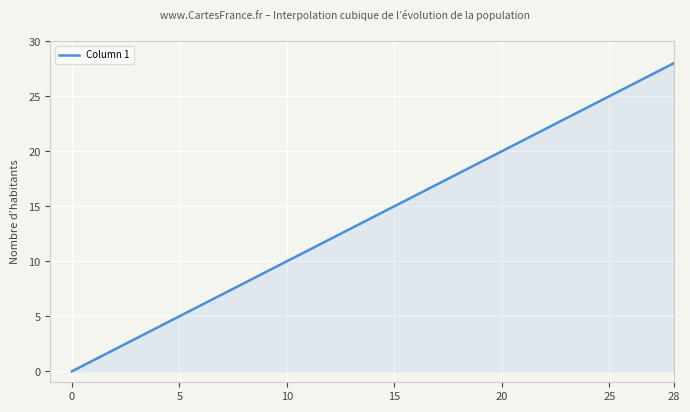

How many lines are shown in the chart?

1